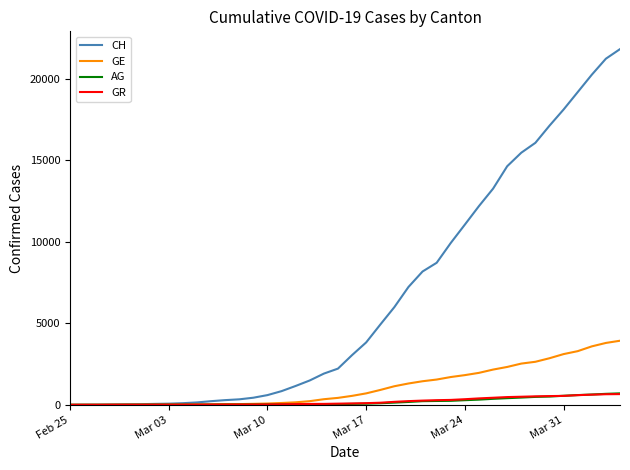

Which series has the largest range (max minus min)?

CH